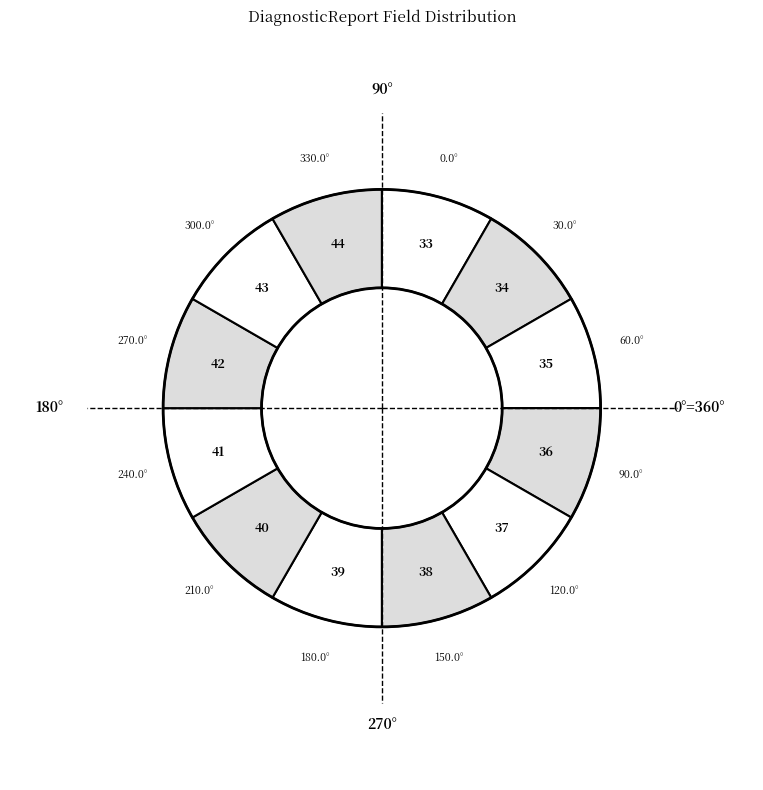

Count the number of slices in the pie.

12